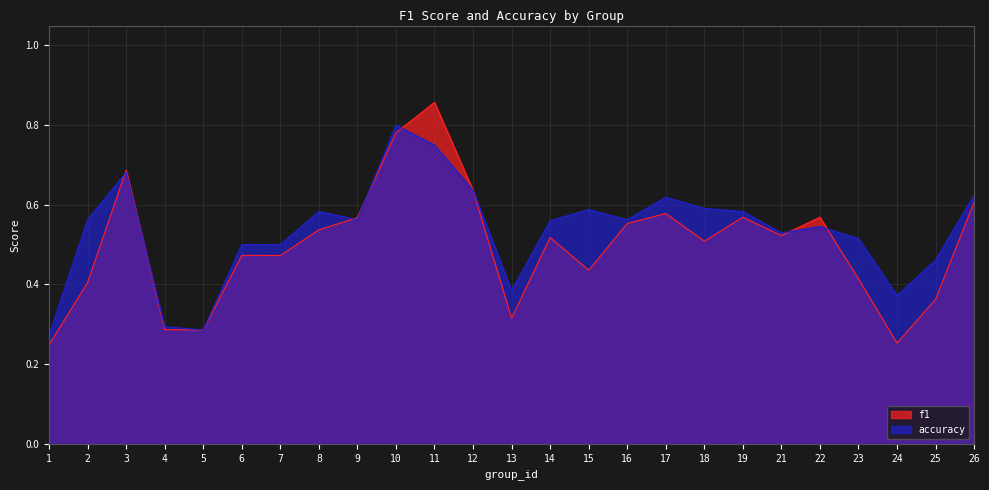

What is the average value of the f1 series?

0.5